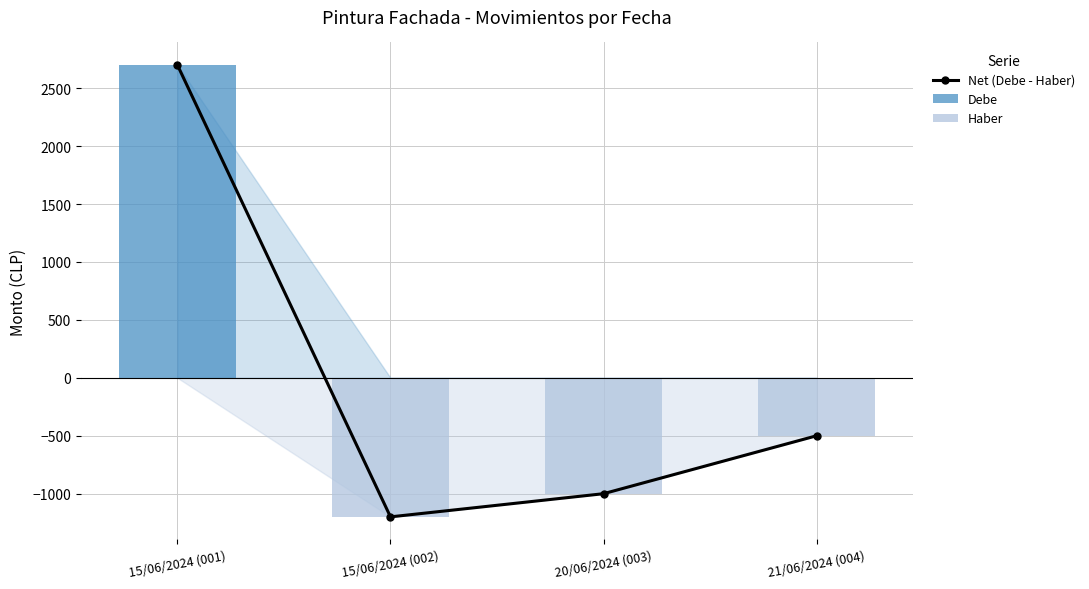

What is the sum of the Haber values at 21/06/2024 (004) and 15/06/2024 (001)?

-500